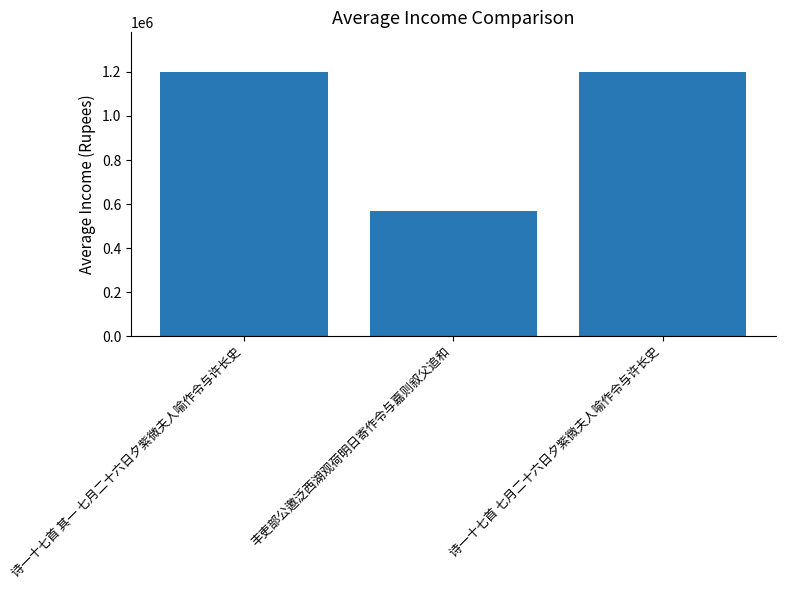

What position from the left is 诗一十七首 其一 七月二十六日夕紫微夫人喻作令与许长史?

1